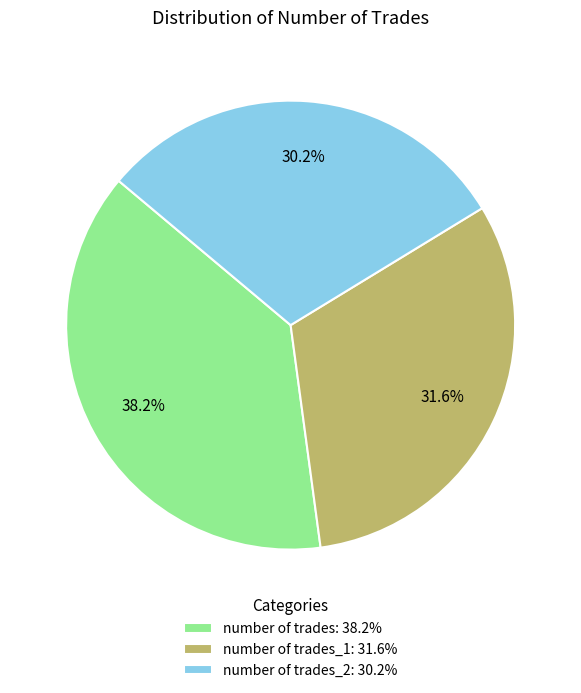

Which category has the smallest portion of the pie?

number of trades_2: 30.2%